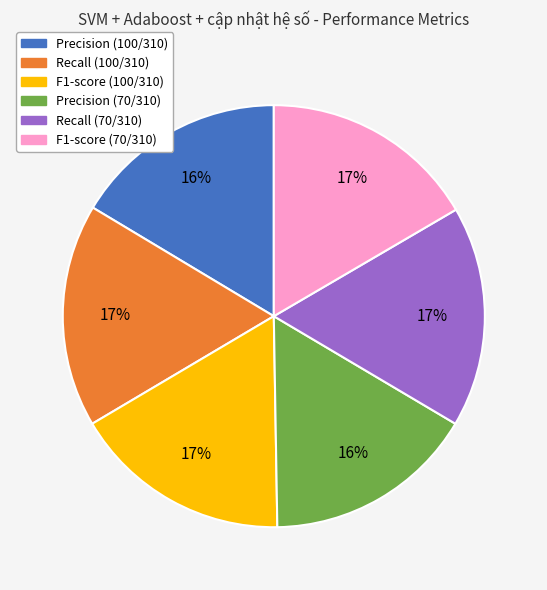

To the nearest percent, what percentage of the pie is F1-score (70/310)?

17%